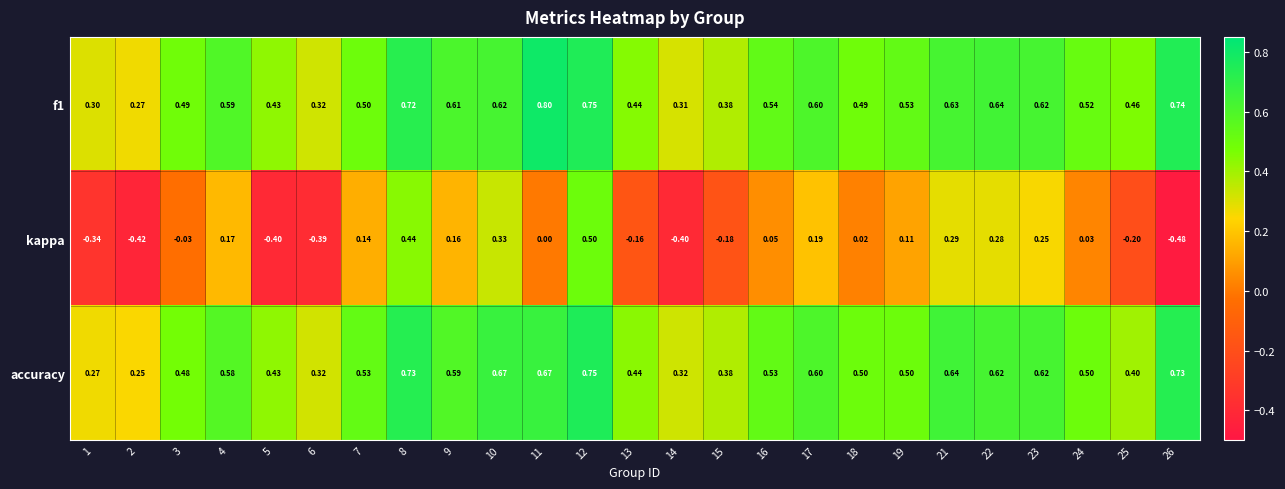

Which series changed the most between 12 and 16?

kappa